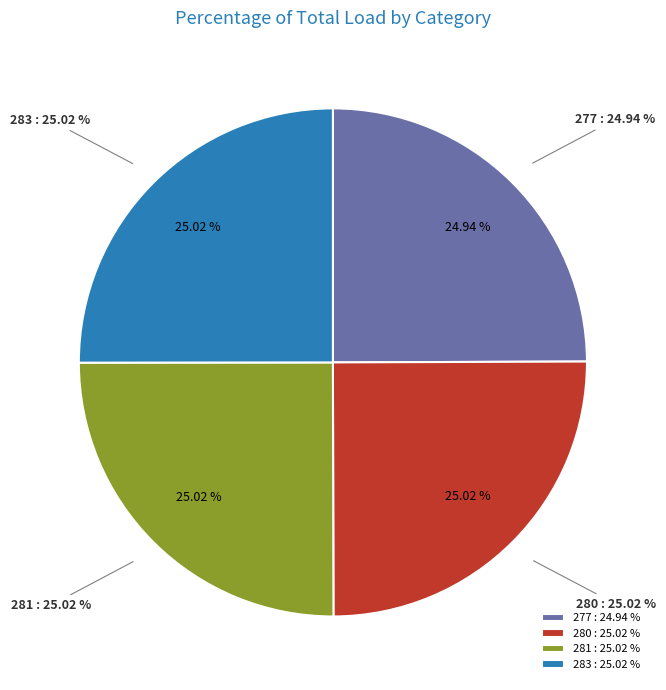

To the nearest percent, what percentage of the pie is 280?

25%